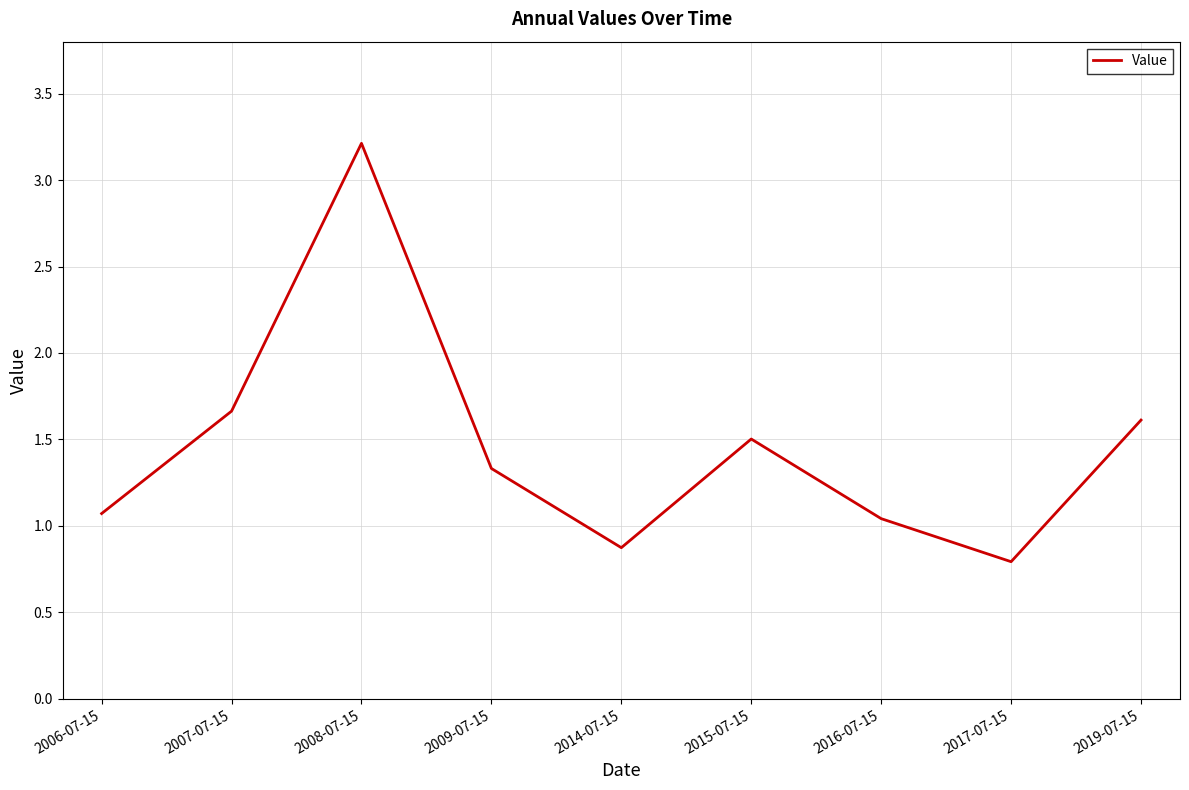

Where does the data first go above 1?

2006-07-15